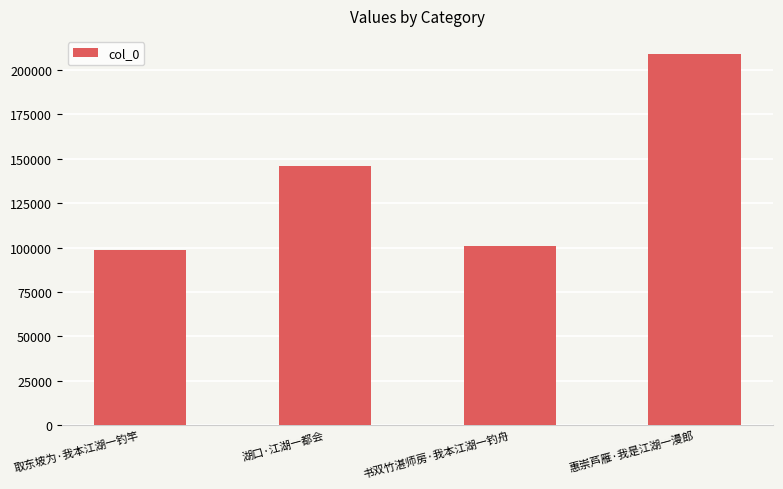

What is the maximum value shown in the chart?

208839